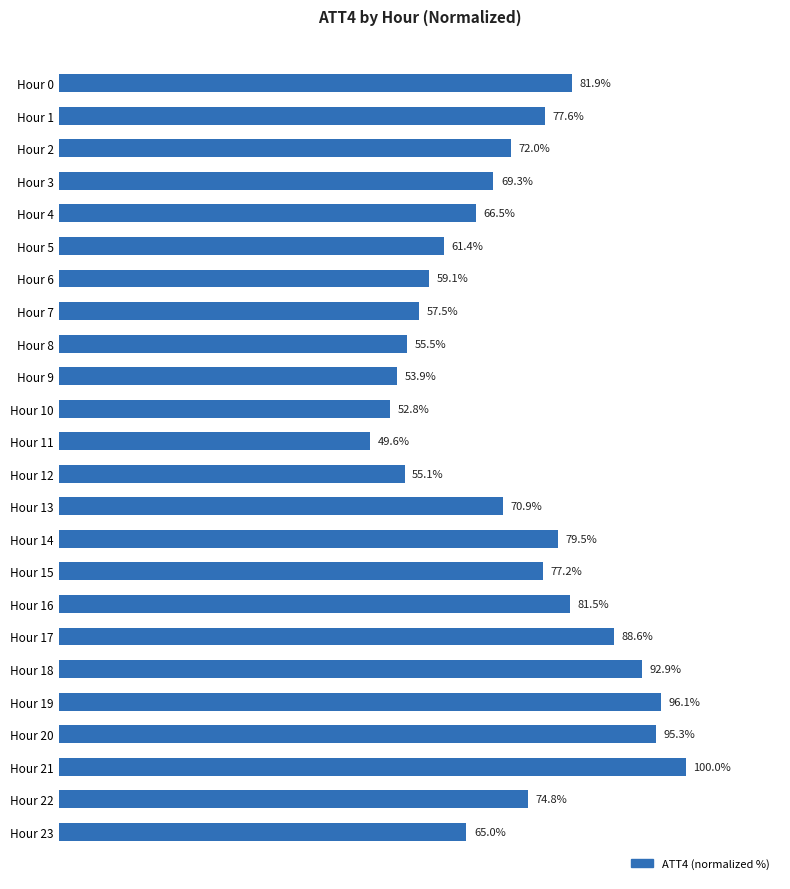

Which category has the highest value across all series?

Hour 21